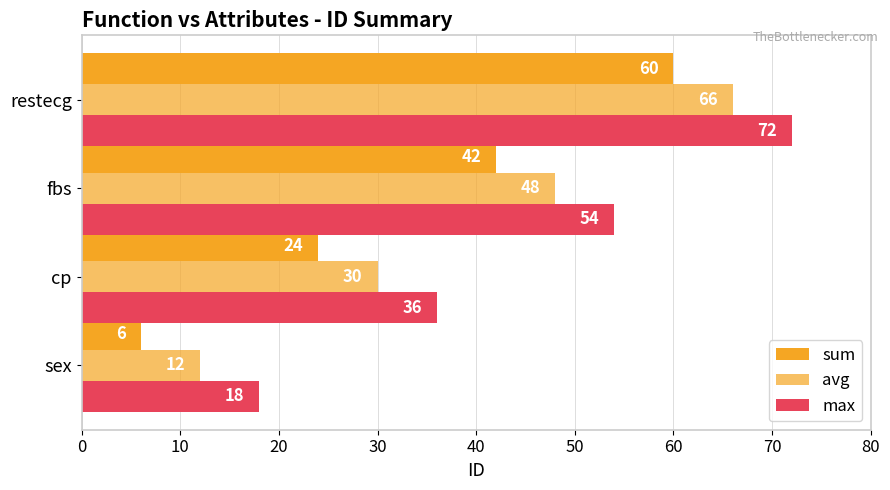

Count the number of categories in the chart.

4